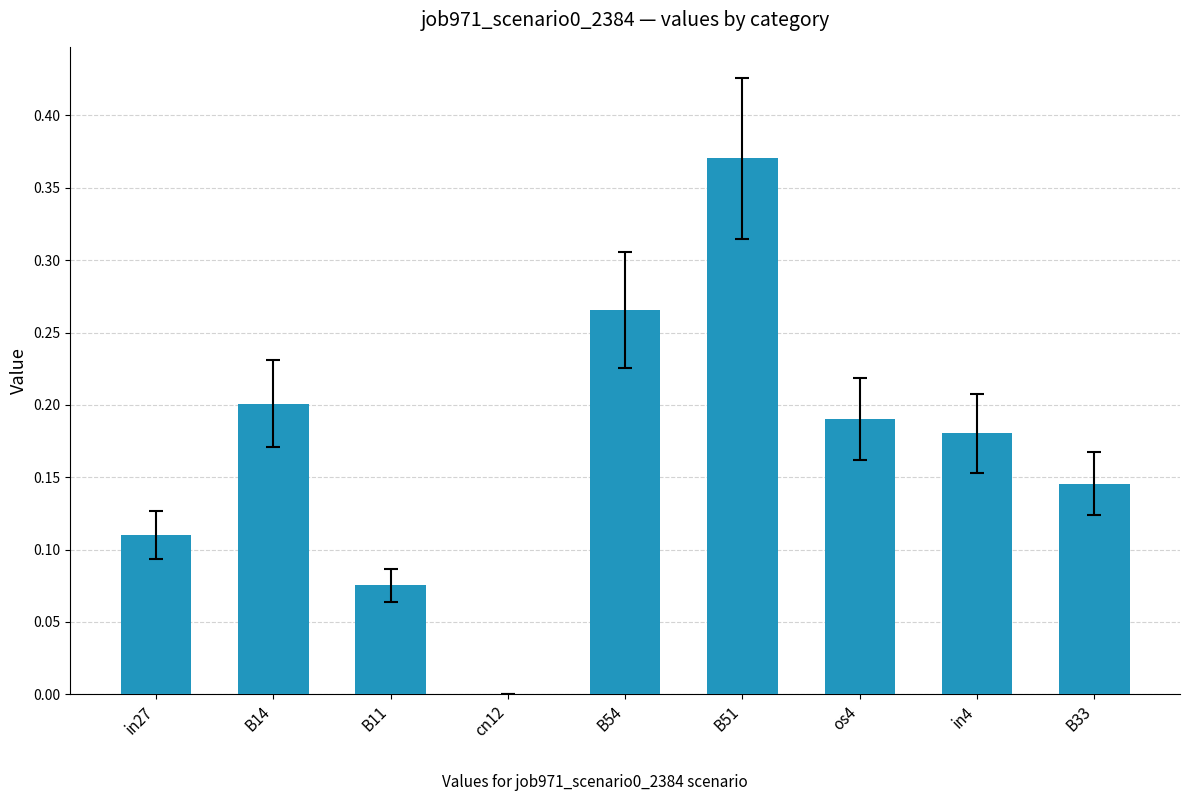

The chart shows a value of -0.2 at cn12. True or false?

False